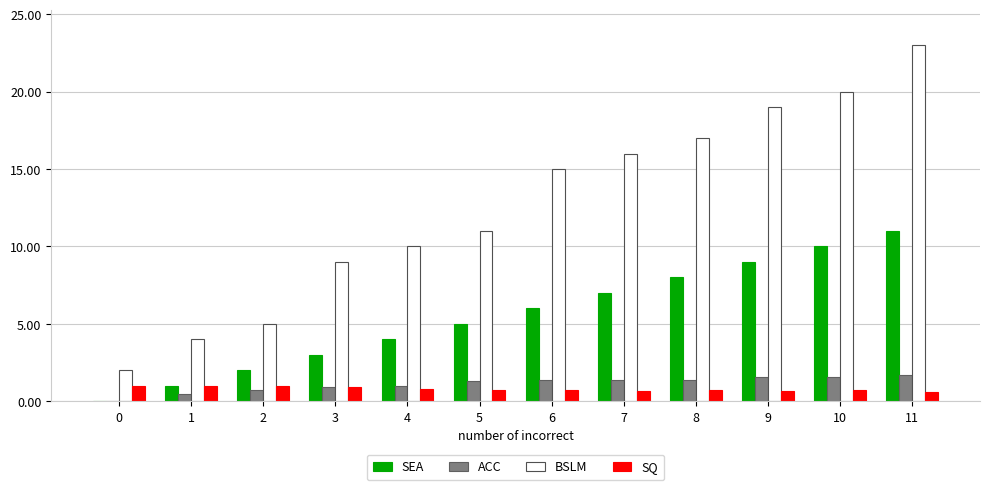

At which category is the sum across all series the highest?

11